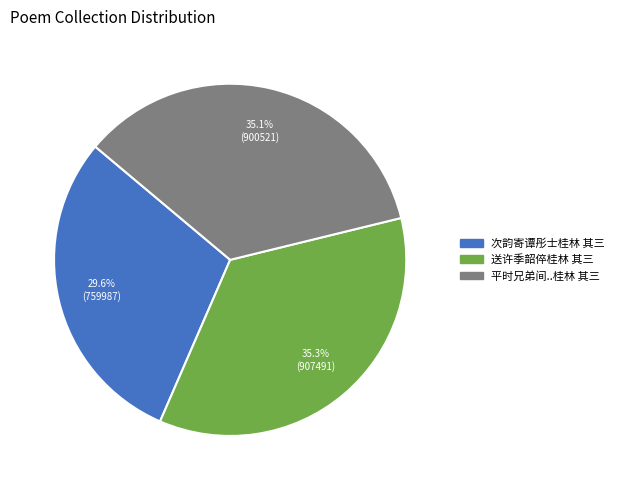

Is there any slice that represents more than half of the pie?

No